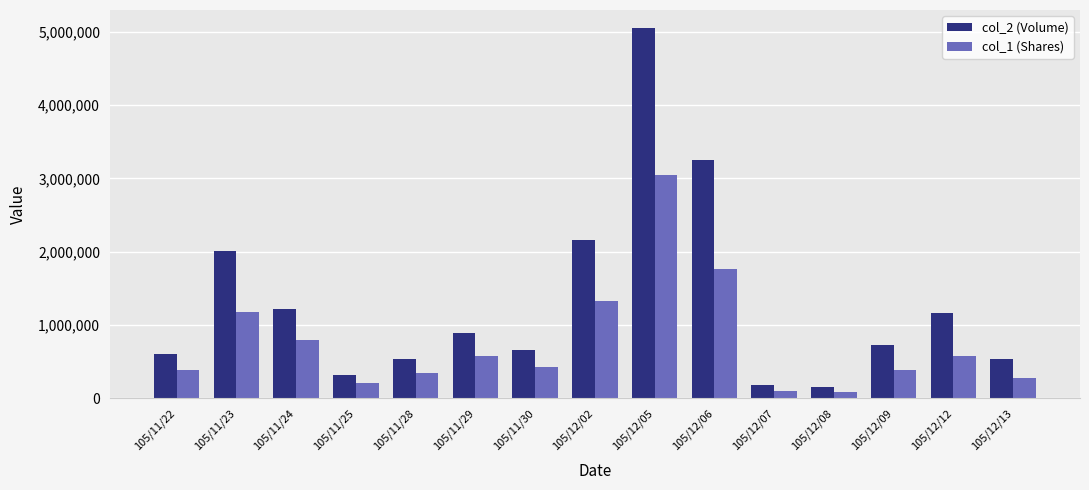

Is it true that col_1 (Shares) equals 591939 at 105/11/22?

False